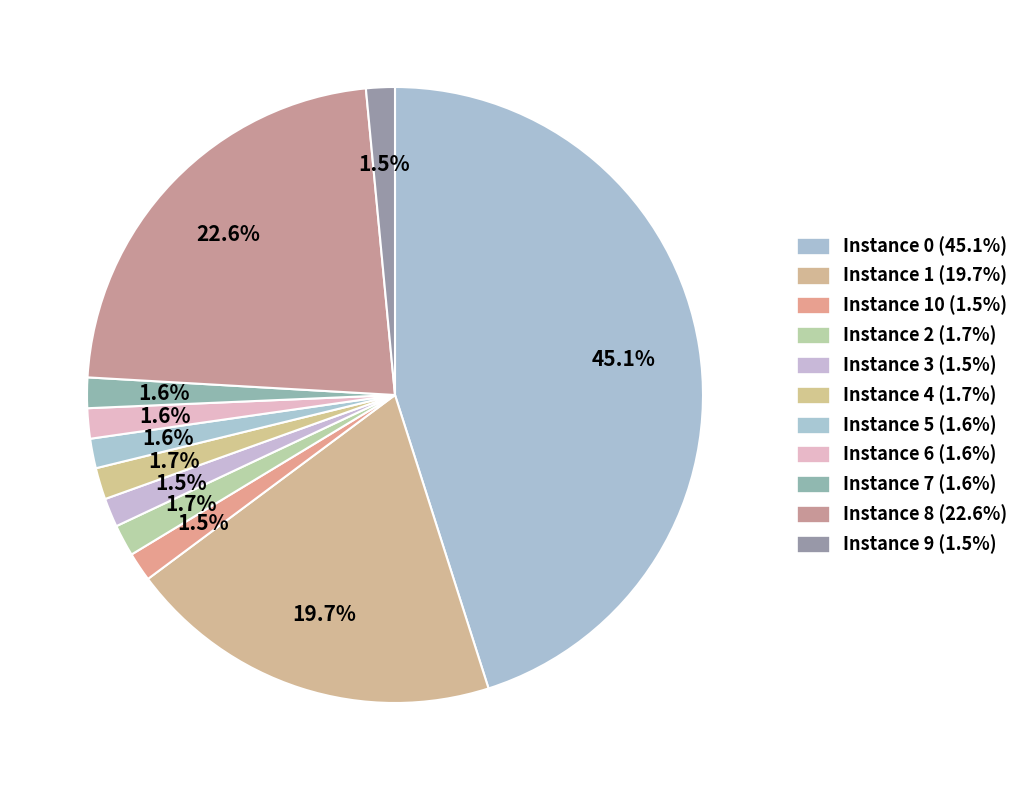

What is the smallest slice in the pie chart?

9